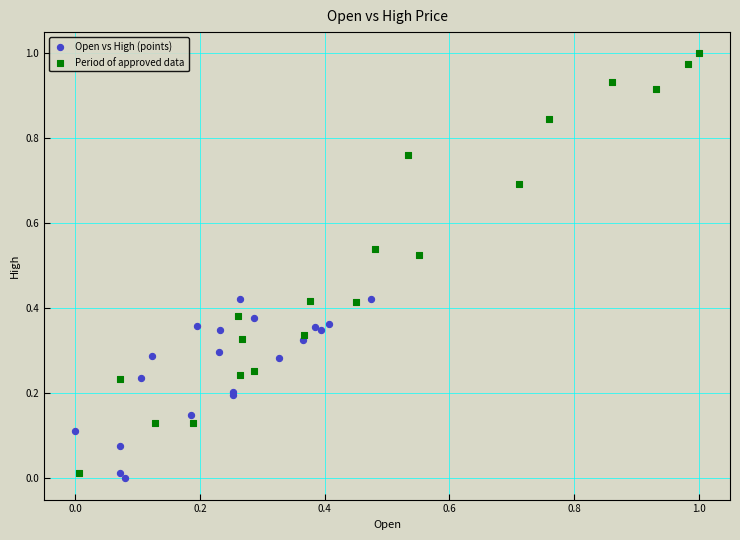

Which series contains the highest Y value?

Period of approved data